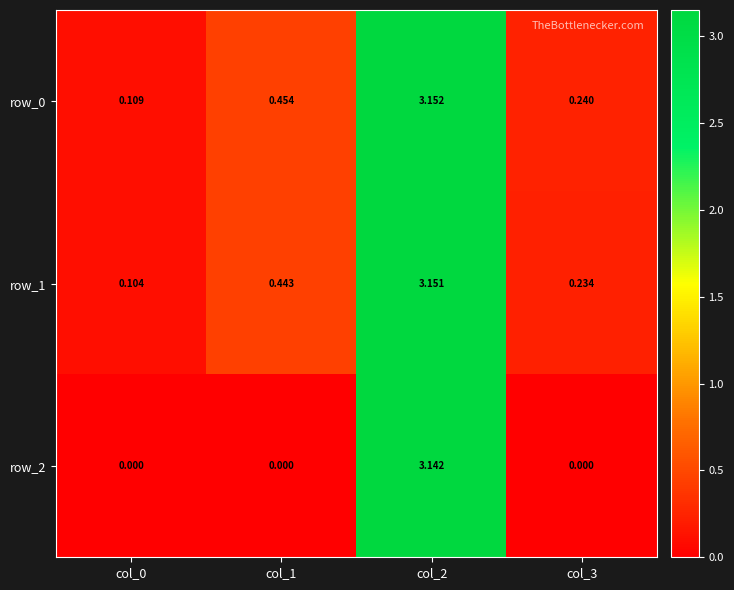

Is the value of row_1 at col_0 greater than the value of row_2 at col_0?

Yes